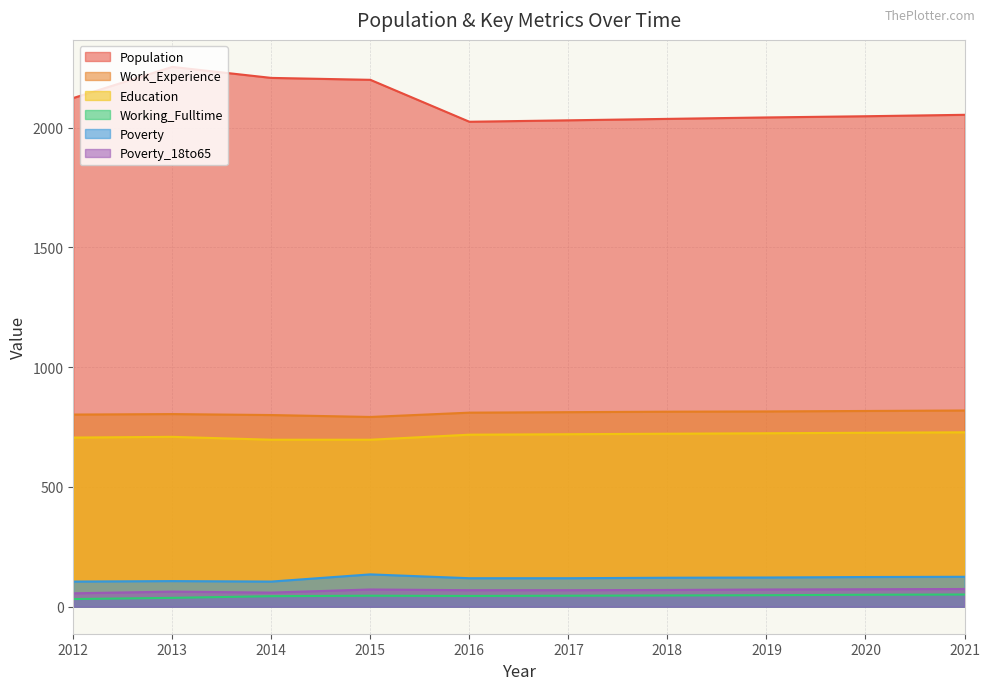

List the labels in order of Population value, largest first.

2013, 2014, 2015, 2012, 2021, 2020, 2019, 2018, 2017, 2016